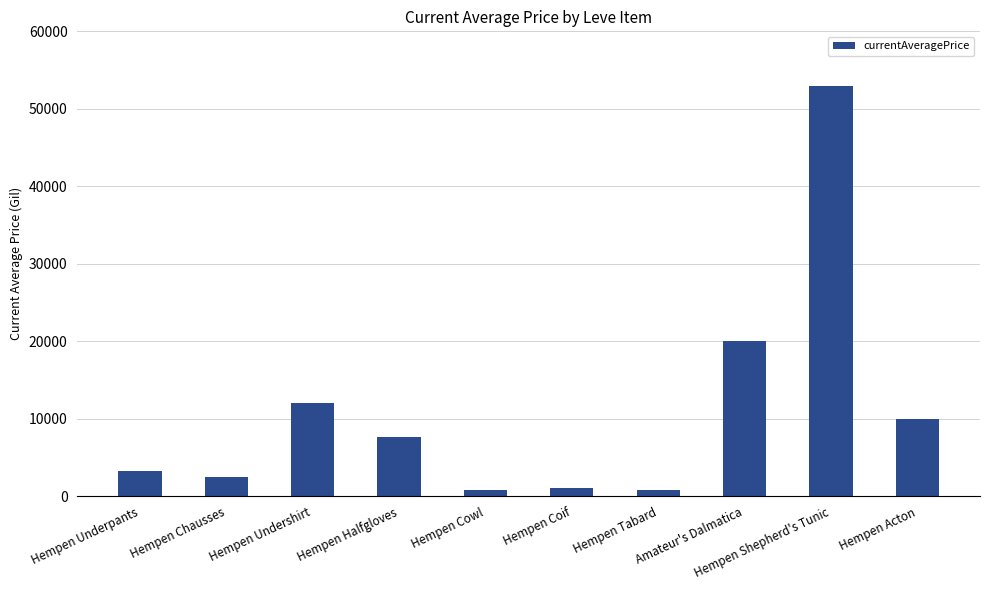

The value at Amateur's Dalmatica is 29160.4. True or false?

False